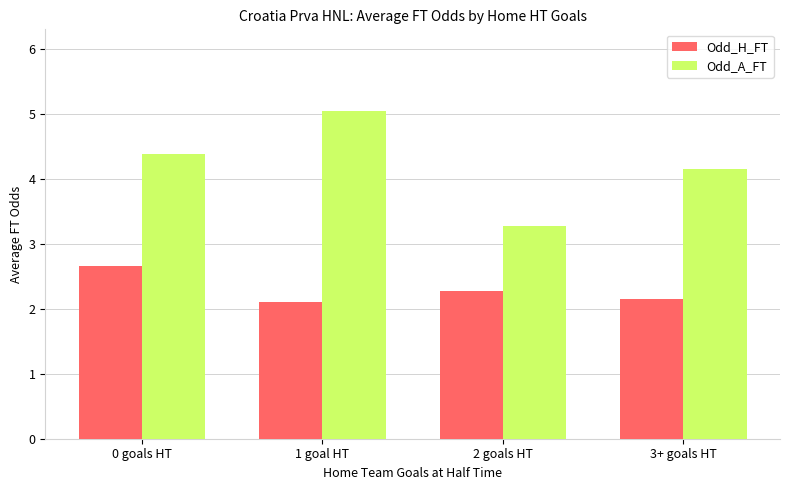

What are all the series names shown in the legend?

Odd_H_FT, Odd_A_FT